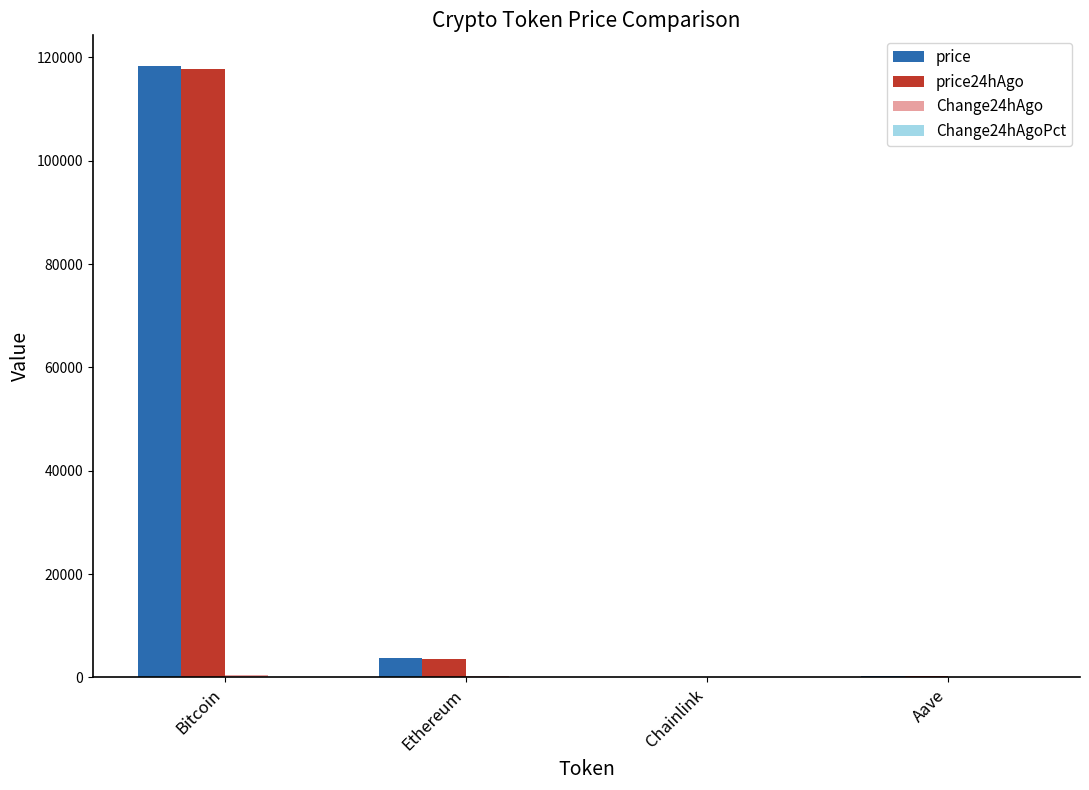

What is the difference between the price24hAgo values at Bitcoin and Ethereum?

114259.5